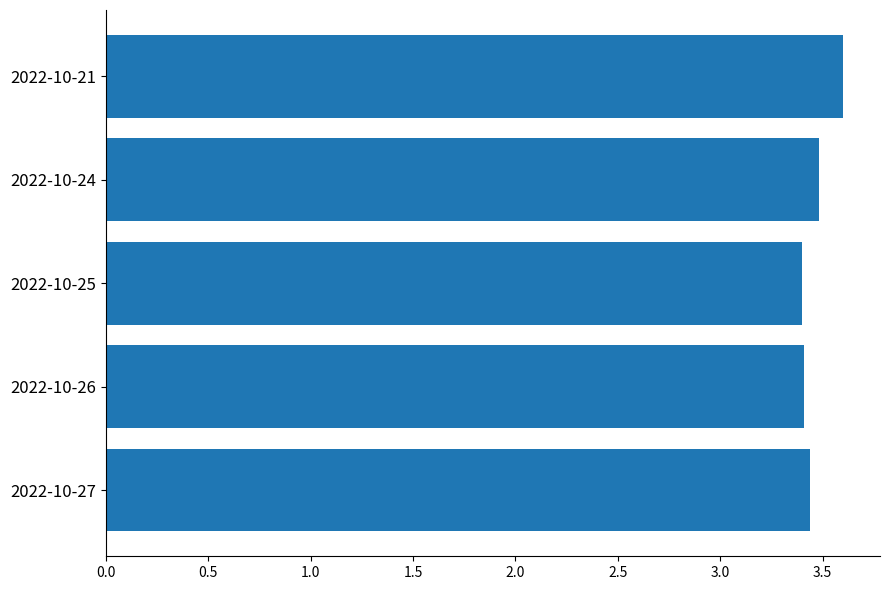

What is the average value?

3.5